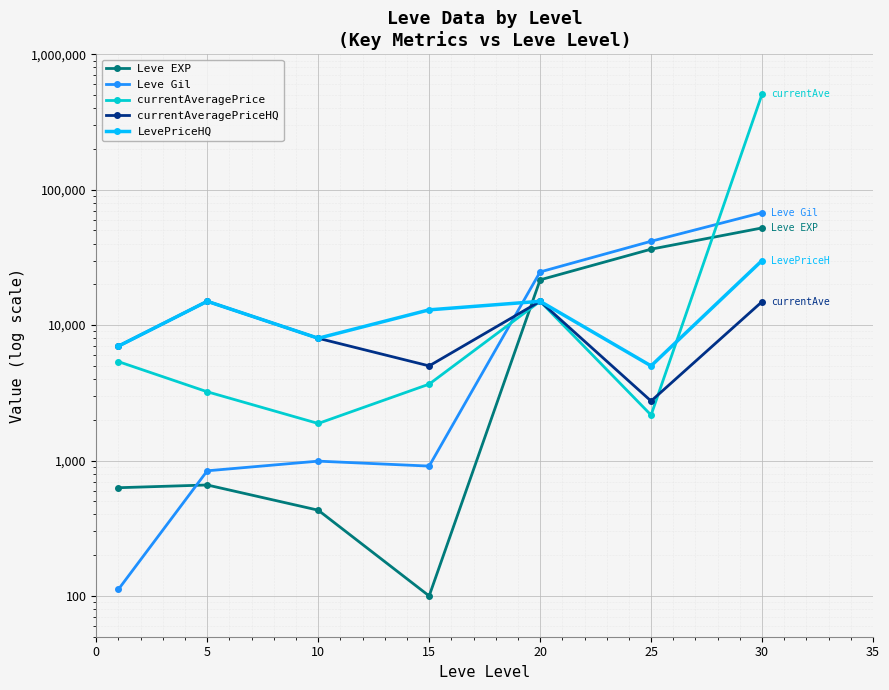

At how many categories does at least one series exceed 33239?

2